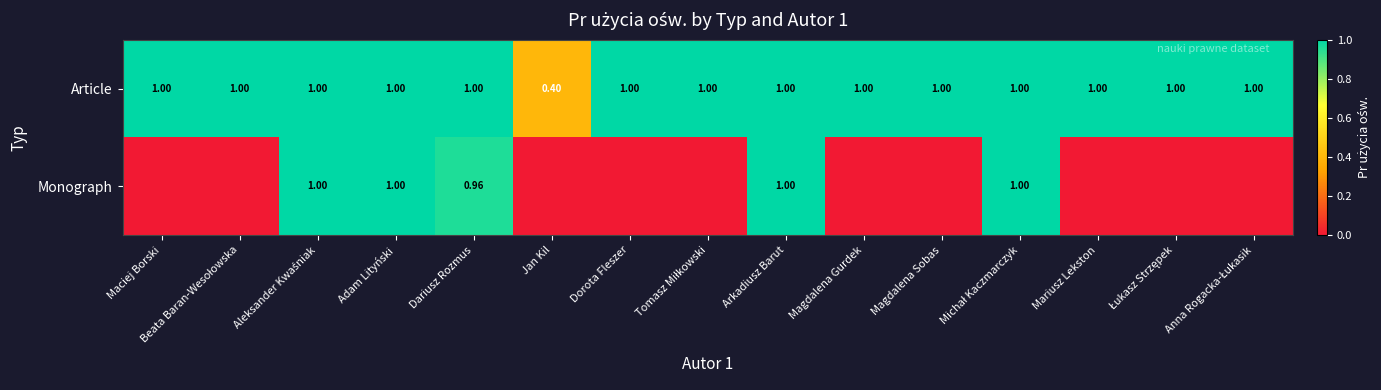

Where is Article nearest to the value 0?

Jan Kil